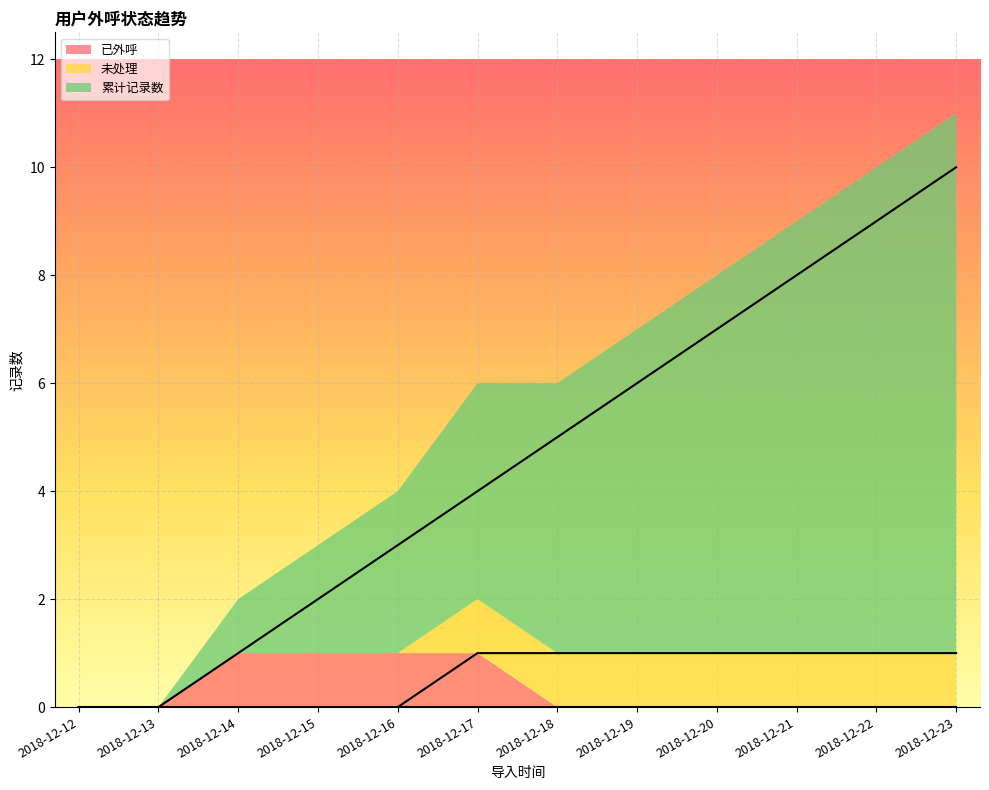

True or false: 未处理 has more than 1 interior local peaks.

False